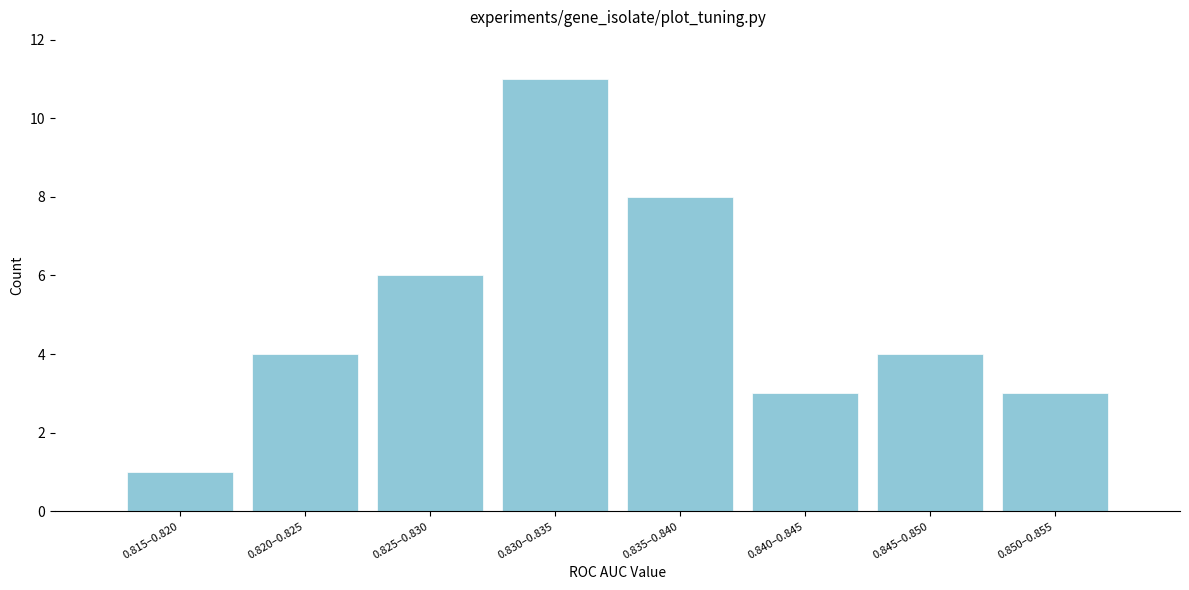

Reading left to right, extract all data points from this chart.

1	4	6	11	8	3	4	3